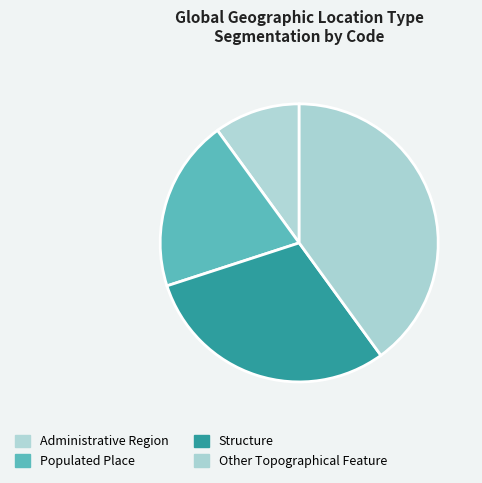

Which category has the biggest portion of the pie?

Other Topographical Feature